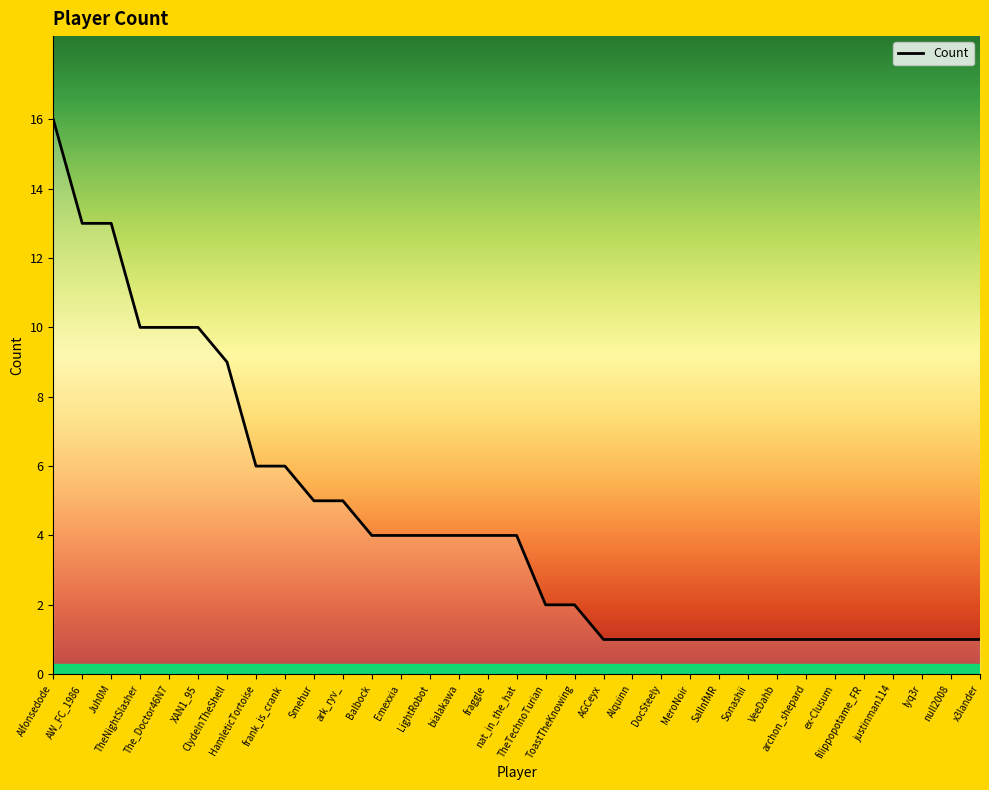

What is the difference between the values at Sonashii and ToastTheKnowing?

1